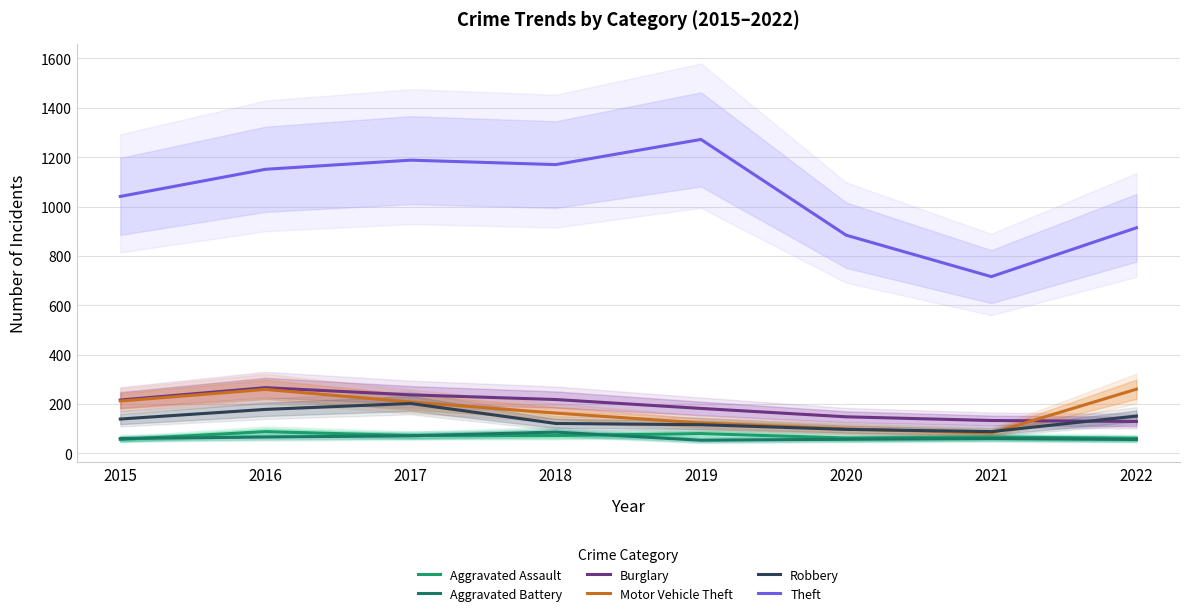

What is the difference between the second highest and second lowest values in the Theft series?

304